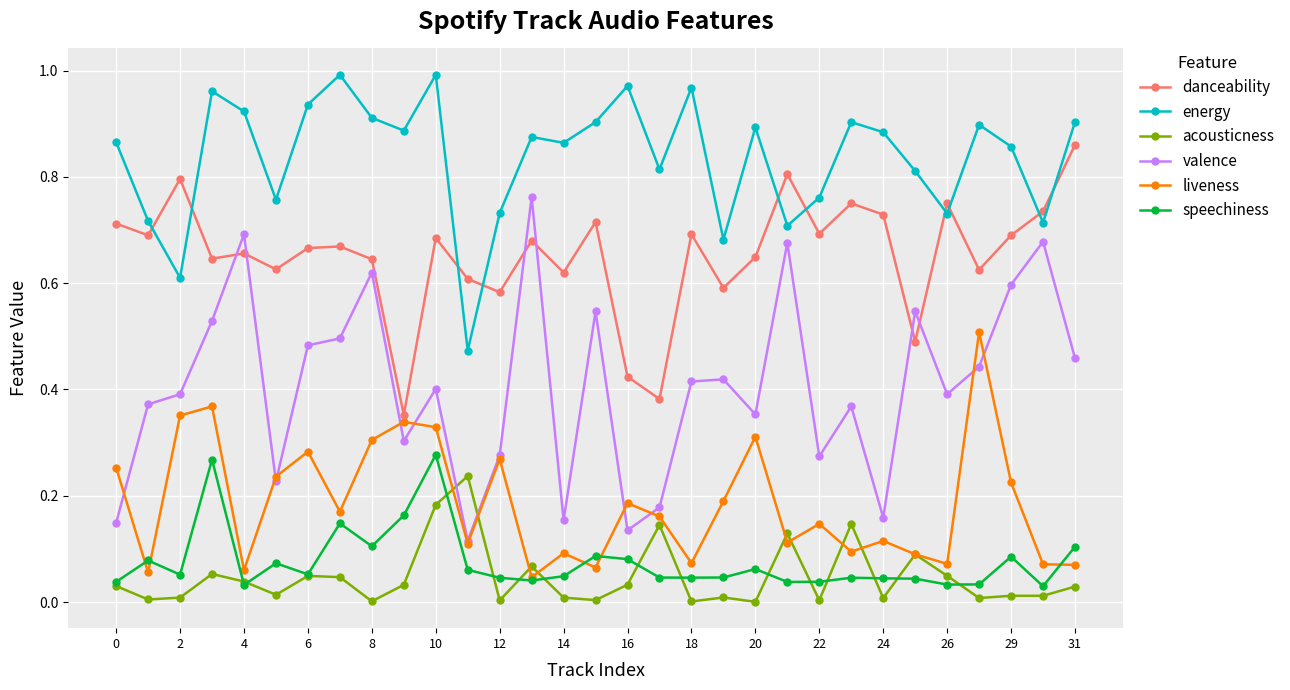

Which series has the widest spread of values?

valence